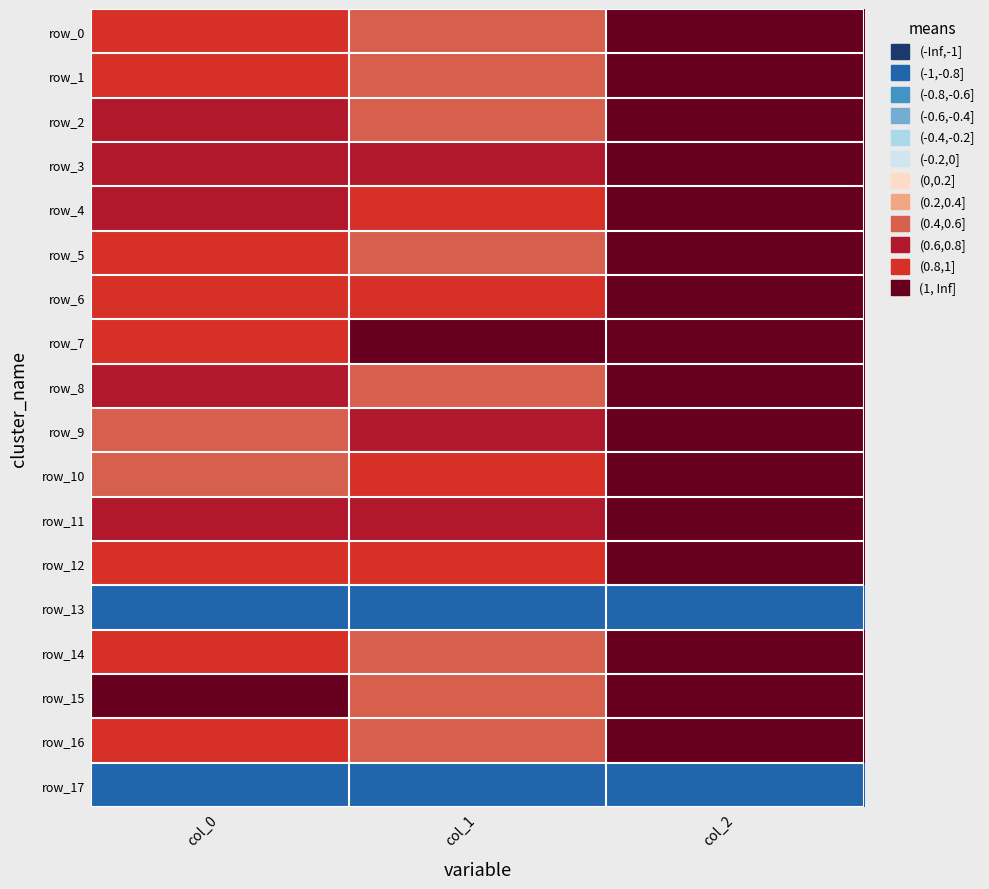

What is the difference between the maximum and minimum values in the row_3 series?

0.3